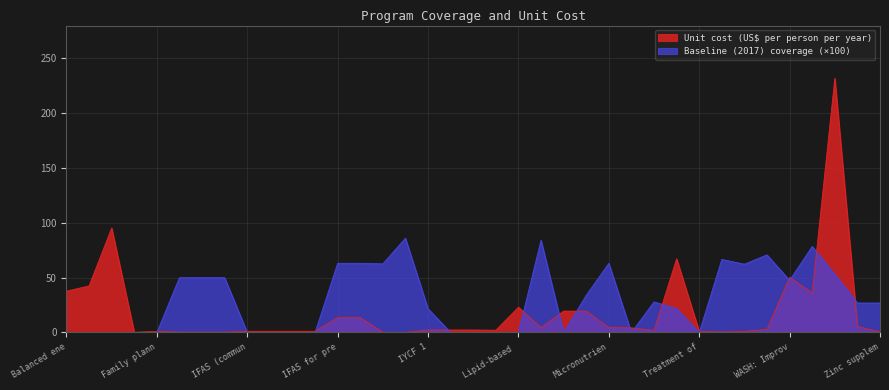

True or false: Baseline (2017) coverage has a value of 21.7 at IYCF 1.

True